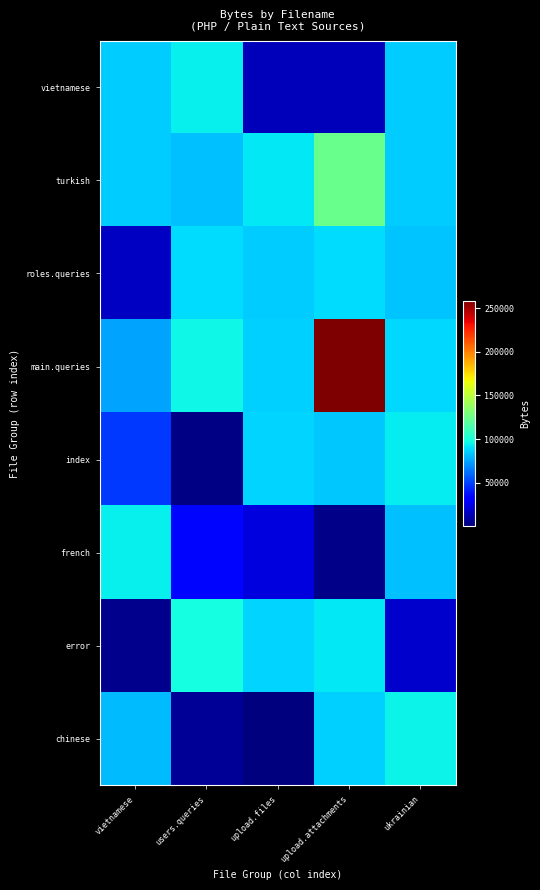

Reading left to right, list all the values displayed in this chart.

vietnamese: vietnamese=84914	users.queries=93871	upload.files=14954	upload.attachments=14270	ukrainian=85189
turkish: vietnamese=84617	users.queries=82429	upload.files=92544	upload.attachments=123846	ukrainian=84983
roles.queries: vietnamese=16770	users.queries=88731	upload.files=84926	upload.attachments=88800	ukrainian=82713
main.queries: vietnamese=75280	users.queries=96370	upload.files=85883	upload.attachments=258806	ukrainian=87649
index: vietnamese=47516	users.queries=2056	upload.files=87468	upload.attachments=84331	ukrainian=92892
french: vietnamese=94410	users.queries=34398	upload.files=22368	upload.attachments=3436	ukrainian=81670
error: vietnamese=3990	users.queries=98161	upload.files=86997	upload.attachments=92372	ukrainian=18805
chinese: vietnamese=80845	users.queries=6684	upload.files=888	upload.attachments=85692	ukrainian=94815